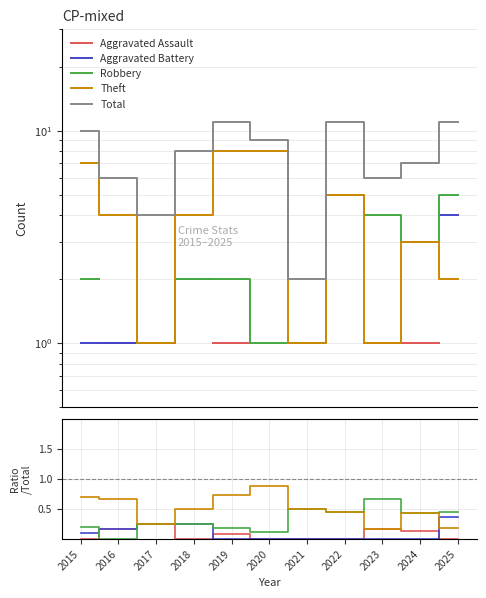

What are all the series names shown in the legend?

Aggravated Assault, Aggravated Battery, Robbery, Theft, Total